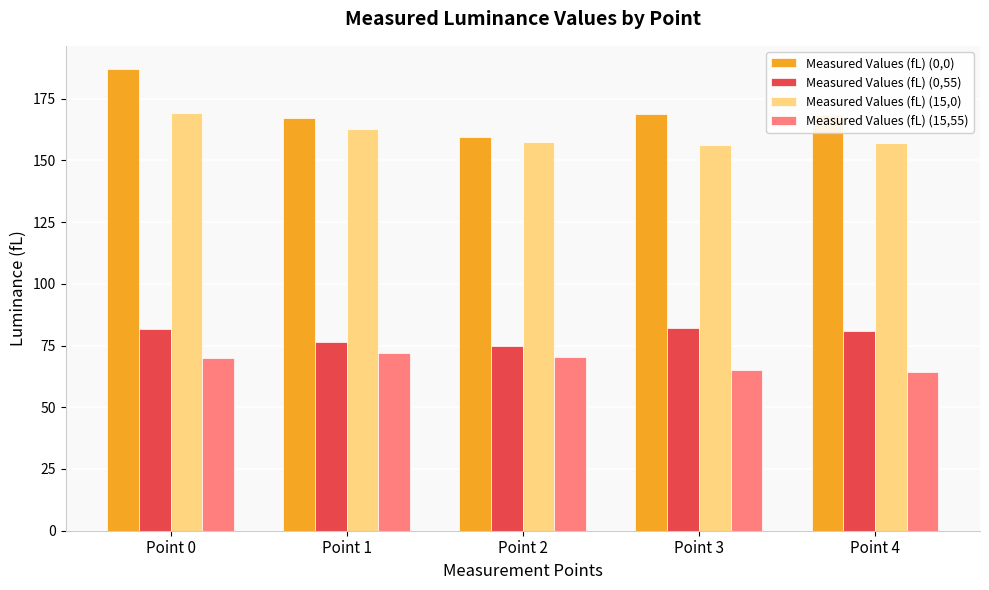

What is the spread (max minus min) of values at Point 3?

103.9